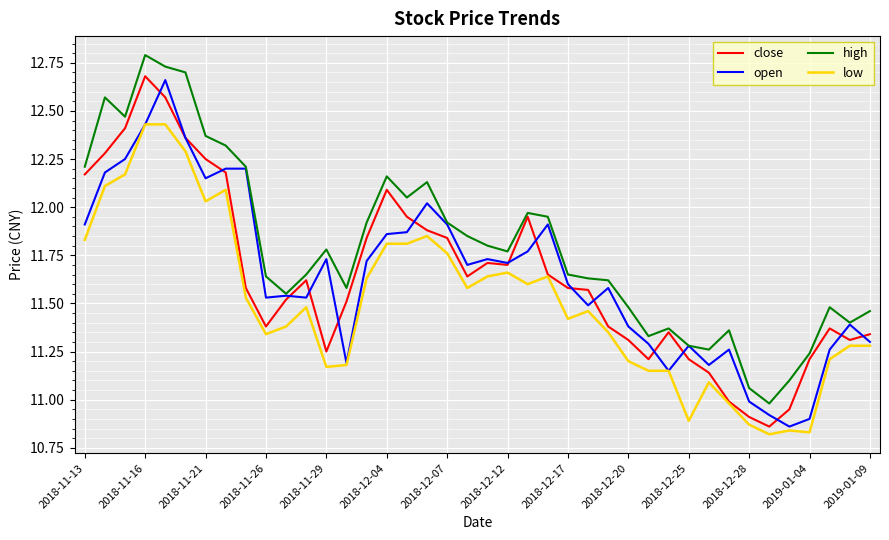

Which series has the largest total across all categories?

high